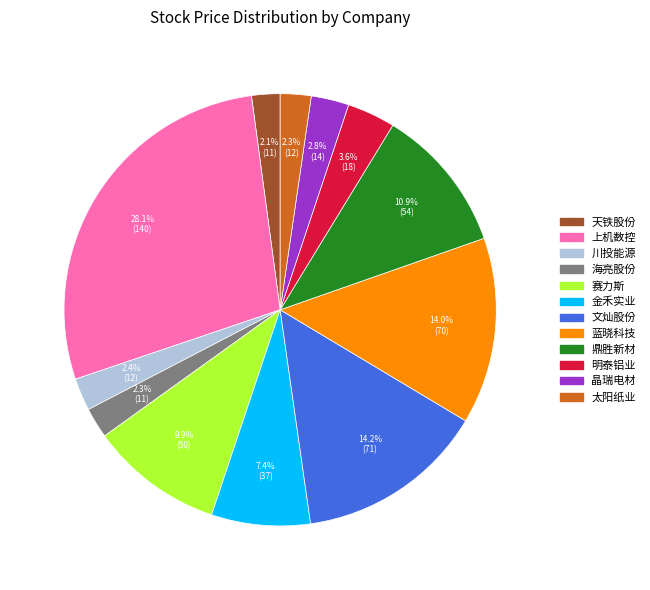

Does 鼎胜新材 account for over 50% of the chart?

No